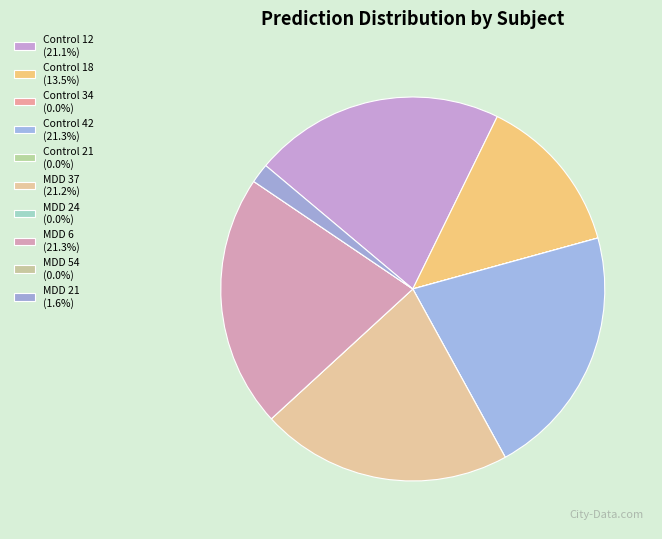

How many slices are in this pie chart?

10